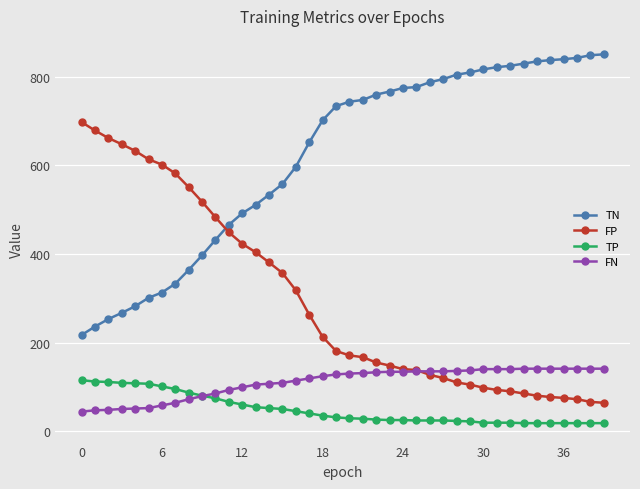

True or false: TN and FP cross at least once.

True